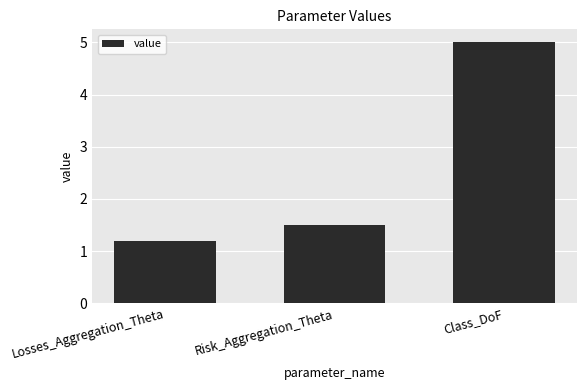

Which has a higher value, Class_DoF or Risk_Aggregation_Theta?

Class_DoF